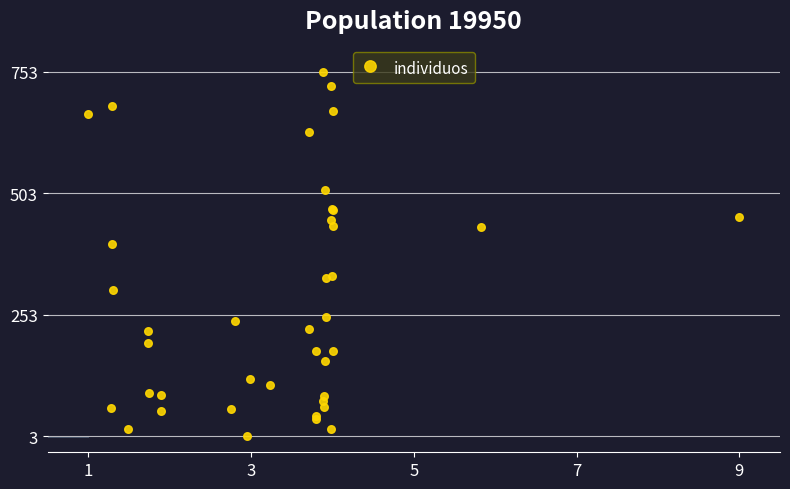

What Y value in the scatter plot is closest to 378?

398.0